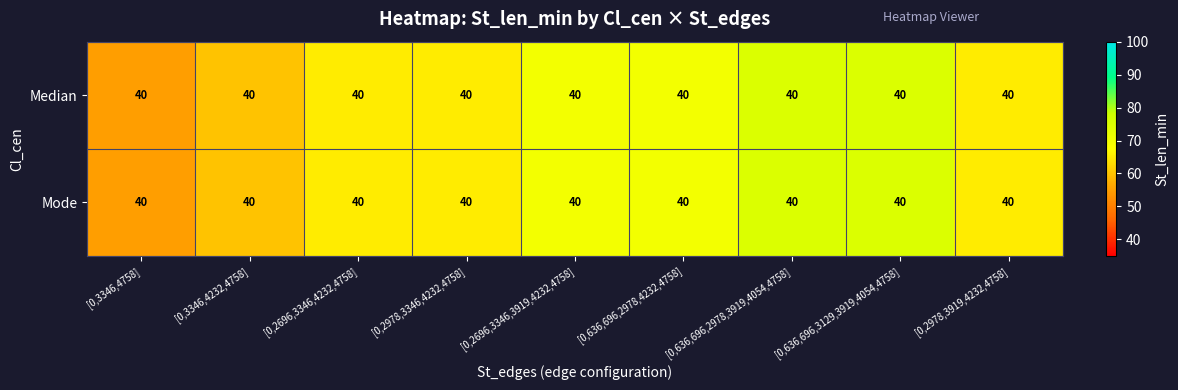

How many Mode values are between 65 and 70?

5